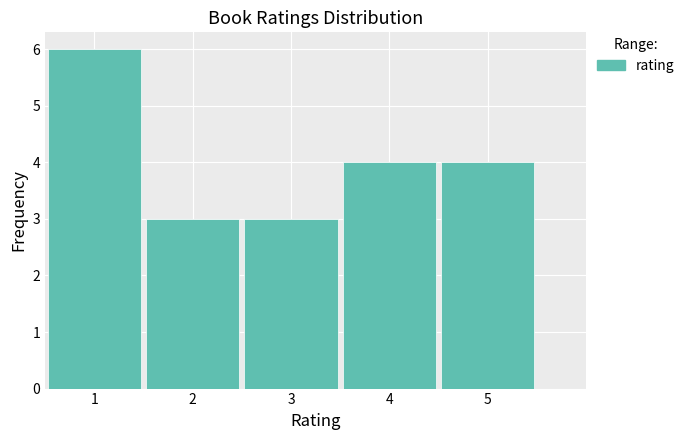

Reading left to right, transcribe this chart: for each bar, give the range it covers on the x-axis and its height. The values are not printed on the chart, so give them approximately, as read against the axis.

0.5 to 1.5: 6
1.5 to 2.5: 3
2.5 to 3.5: 3
3.5 to 4.5: 4
4.5 to 5.5: 4